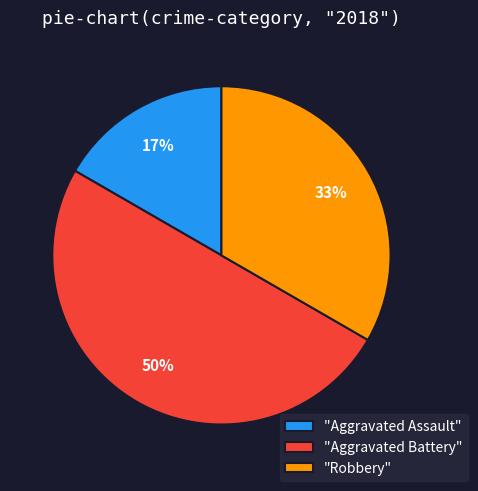

To the nearest percent, what is the difference between the largest and smallest slice percentages?

33%